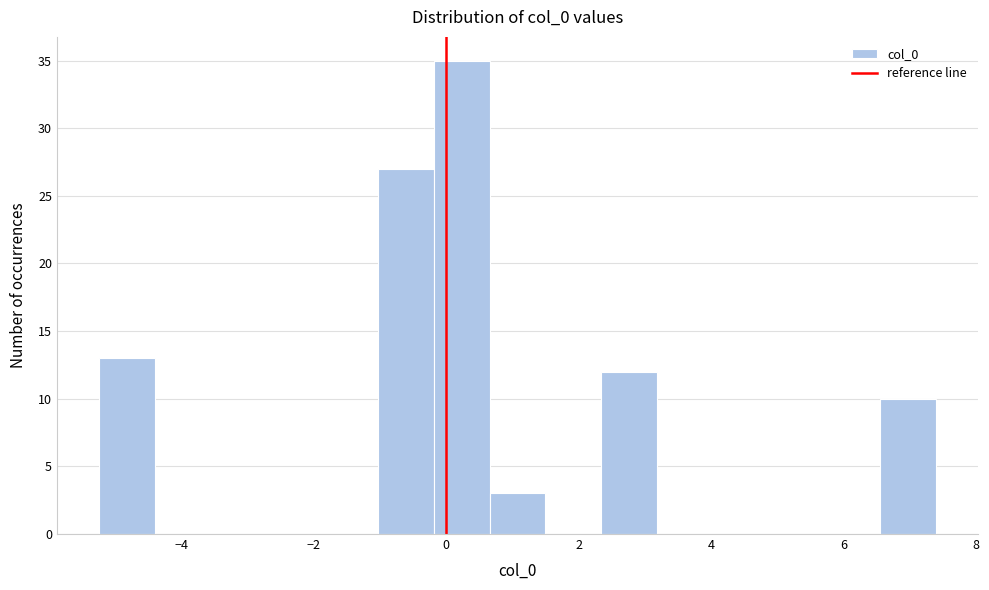

Reading left to right, list every bar in this chart as the range it spans on the x-axis followed by its height. Neither the bar edges nor the heights are printed on the chart, so give them approximately, as read against the axes.

-5.2 to -4.4: 13
-4.4 to -3.6: 0
-3.6 to -2.8: 0
-2.8 to -1.8: 0
-1.8 to -1.0: 0
-1.0 to -0.2: 27
-0.2 to 0.6: 35
0.6 to 1.4: 3
1.4 to 2.4: 0
2.4 to 3.2: 12
3.2 to 4.0: 0
4.0 to 4.8: 0
4.8 to 5.8: 0
5.8 to 6.6: 0
6.6 to 7.4: 10